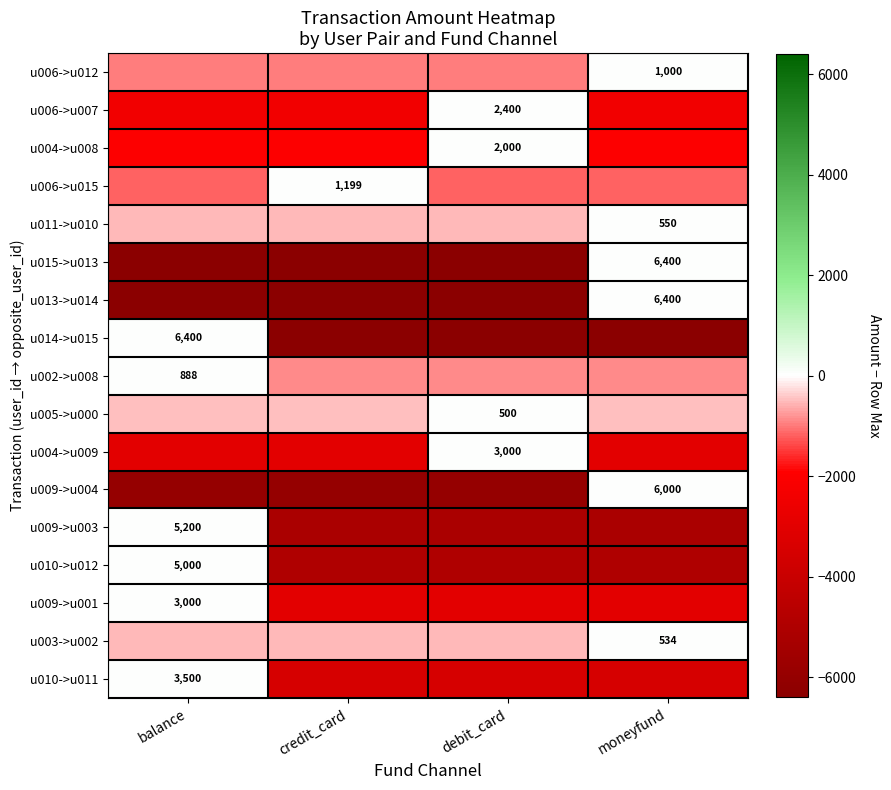

Is it true that u009->u004 equals -6000.0 at balance?

True